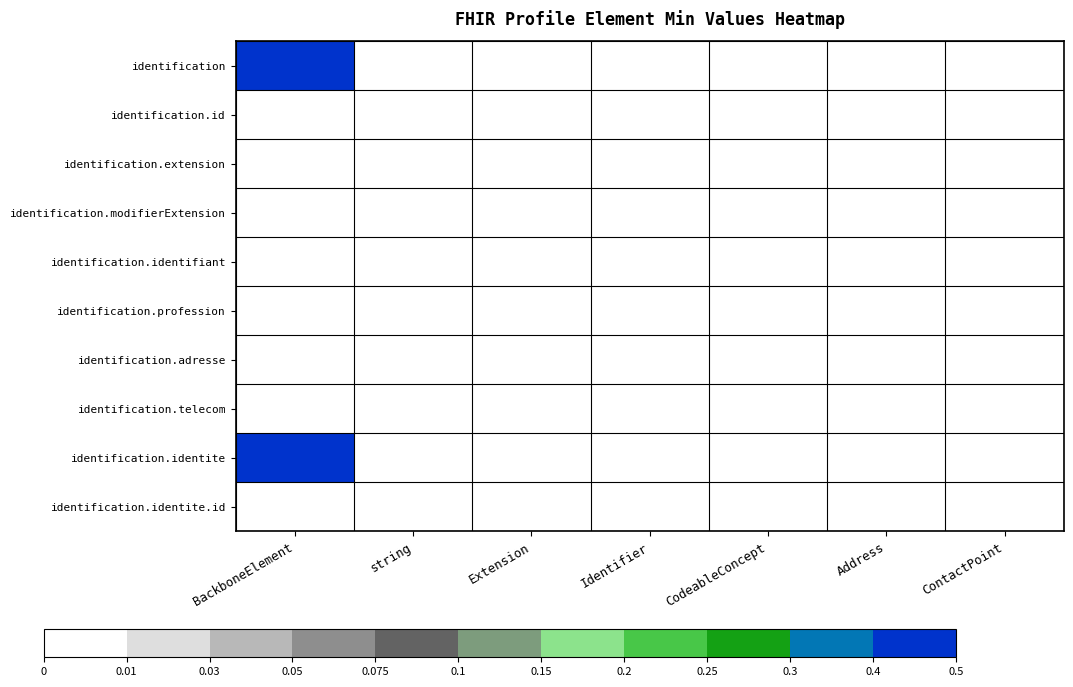

Reading left to right, extract all data points from this chart.

BackboneElement: 0=1	1=0	2=0	3=0	4=0	5=0	6=0	7=0	8=1	9=0
string: 0=0	1=0	2=0	3=0	4=0	5=0	6=0	7=0	8=0	9=0
Extension: 0=0	1=0	2=0	3=0	4=0	5=0	6=0	7=0	8=0	9=0
Identifier: 0=0	1=0	2=0	3=0	4=0	5=0	6=0	7=0	8=0	9=0
CodeableConcept: 0=0	1=0	2=0	3=0	4=0	5=0	6=0	7=0	8=0	9=0
Address: 0=0	1=0	2=0	3=0	4=0	5=0	6=0	7=0	8=0	9=0
ContactPoint: 0=0	1=0	2=0	3=0	4=0	5=0	6=0	7=0	8=0	9=0